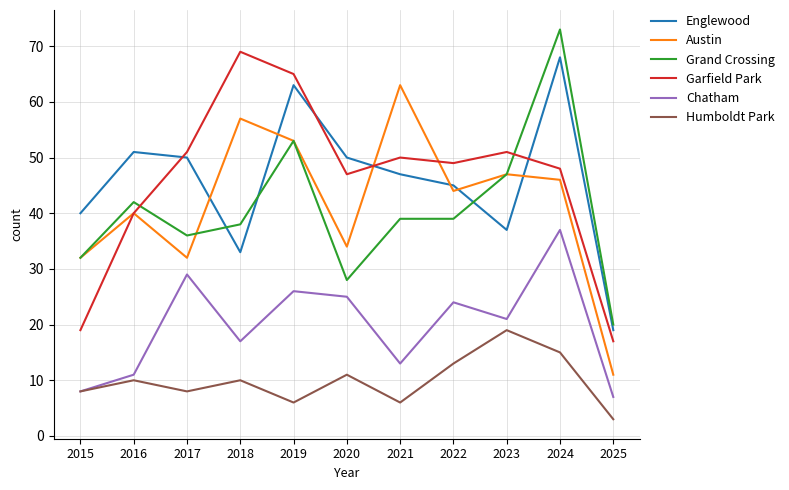

Which series ends up on top after the final intersection of Garfield Park and Englewood?

Englewood